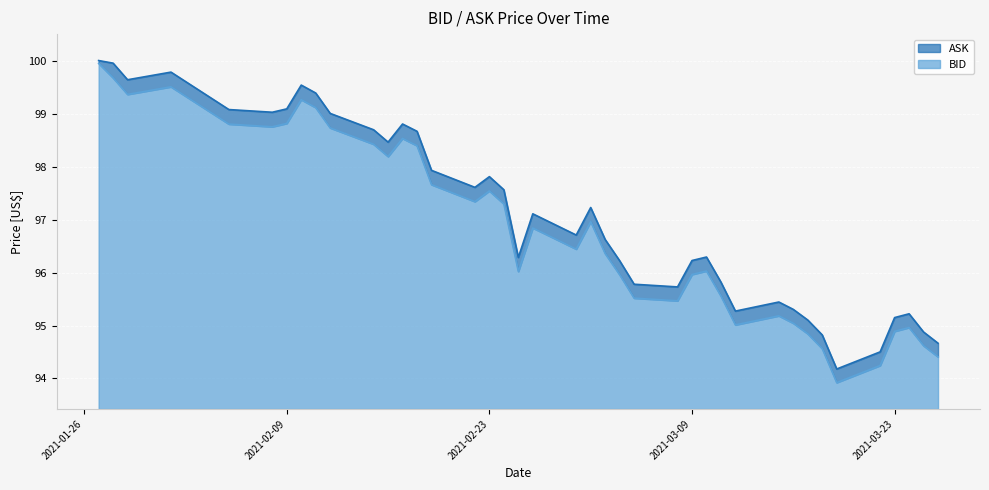

Reading right to left, what are all the values shown in this chart?

ASK: 2021-03-26=94.7	2021-03-25=94.9	2021-03-24=95.2	2021-03-23=95.2	2021-03-22=94.5	2021-03-19=94.2	2021-03-18=94.8	2021-03-17=95.1	2021-03-16=95.3	2021-03-15=95.4	2021-03-12=95.3	2021-03-11=95.8	2021-03-10=96.3	2021-03-09=96.2	2021-03-08=95.7	2021-03-05=95.8	2021-03-04=96.2	2021-03-03=96.6	2021-03-02=97.2	2021-03-01=96.7	2021-02-26=97.1	2021-02-25=96.3	2021-02-24=97.6	2021-02-23=97.8	2021-02-22=97.6	2021-02-19=97.9	2021-02-18=98.7	2021-02-17=98.8	2021-02-16=98.5	2021-02-15=98.7	2021-02-12=99.0	2021-02-11=99.4	2021-02-10=99.5	2021-02-09=99.1	2021-02-08=99.0	2021-02-05=99.1	2021-02-01=99.8	2021-01-29=99.6	2021-01-28=100.0	2021-01-27=100.0
BID: 2021-03-26=94.4	2021-03-25=94.6	2021-03-24=95.0	2021-03-23=94.9	2021-03-22=94.2	2021-03-19=93.9	2021-03-18=94.6	2021-03-17=94.8	2021-03-16=95.0	2021-03-15=95.2	2021-03-12=95.0	2021-03-11=95.6	2021-03-10=96.0	2021-03-09=96.0	2021-03-08=95.5	2021-03-05=95.5	2021-03-04=96.0	2021-03-03=96.4	2021-03-02=97.0	2021-03-01=96.4	2021-02-26=96.8	2021-02-25=96.0	2021-02-24=97.3	2021-02-23=97.5	2021-02-22=97.3	2021-02-19=97.7	2021-02-18=98.4	2021-02-17=98.5	2021-02-16=98.2	2021-02-15=98.4	2021-02-12=98.7	2021-02-11=99.1	2021-02-10=99.3	2021-02-09=98.8	2021-02-08=98.8	2021-02-05=98.8	2021-02-01=99.5	2021-01-29=99.4	2021-01-28=99.7	2021-01-27=100.0